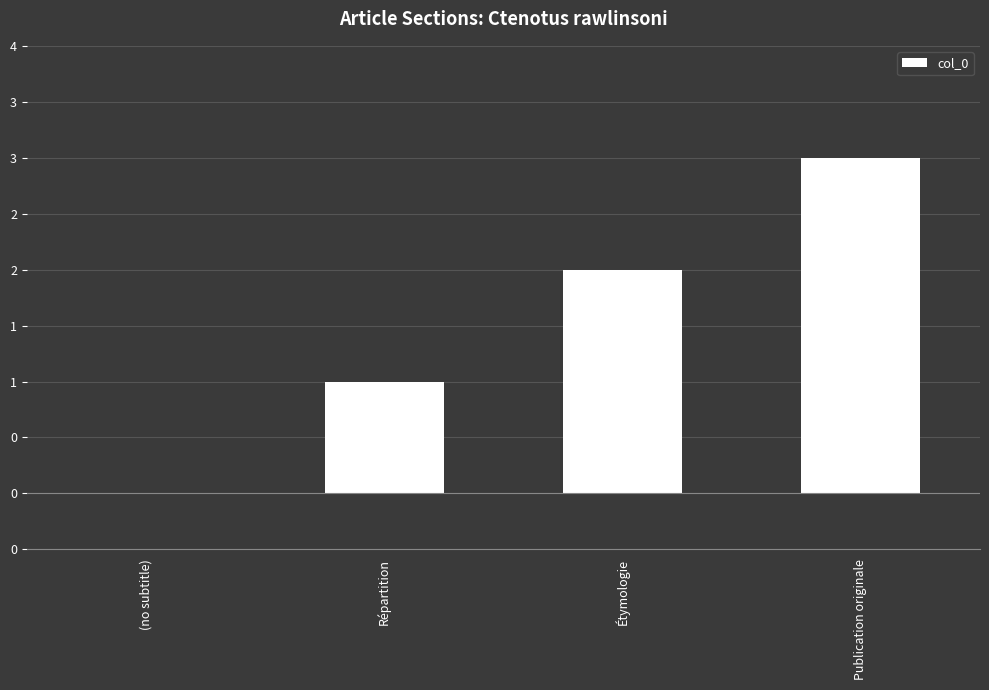

How many categories are shown in the chart?

4